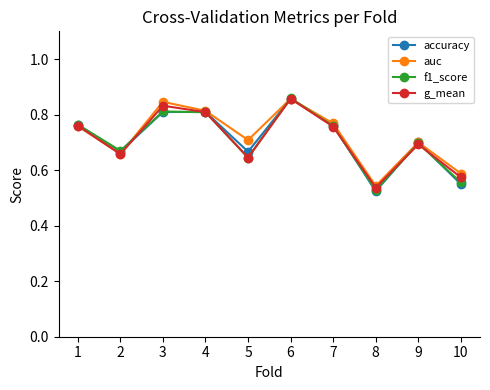

At how many categories does at least one series exceed 0?

10